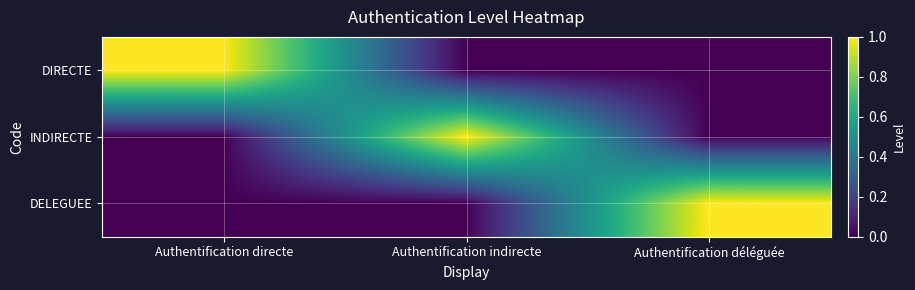

Rank the series at Authentification déléguée from lowest to highest value.

DIRECTE, INDIRECTE, DELEGUEE